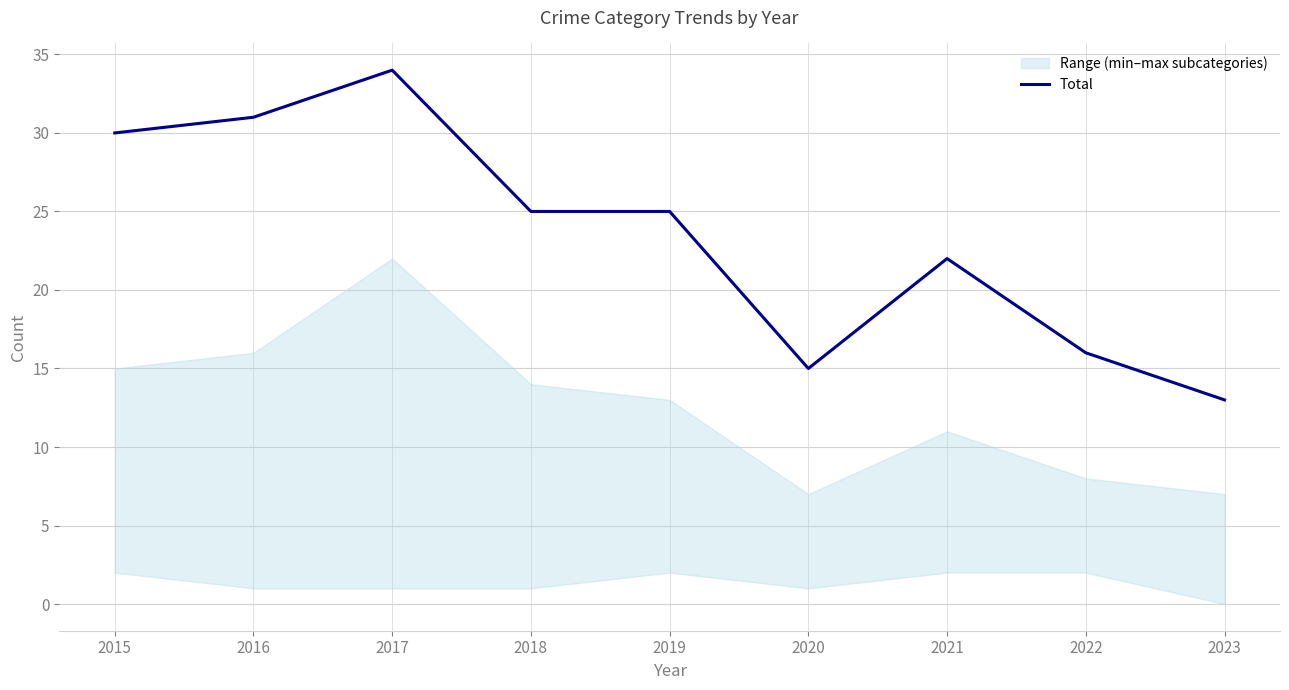

Count the number of categories in the chart.

9